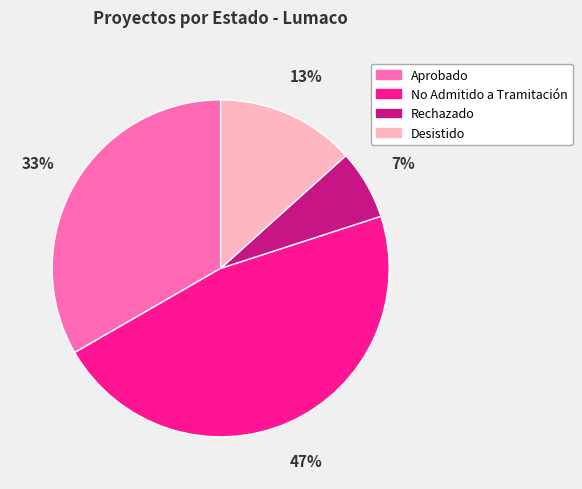

Is there any slice that represents more than half of the pie?

No